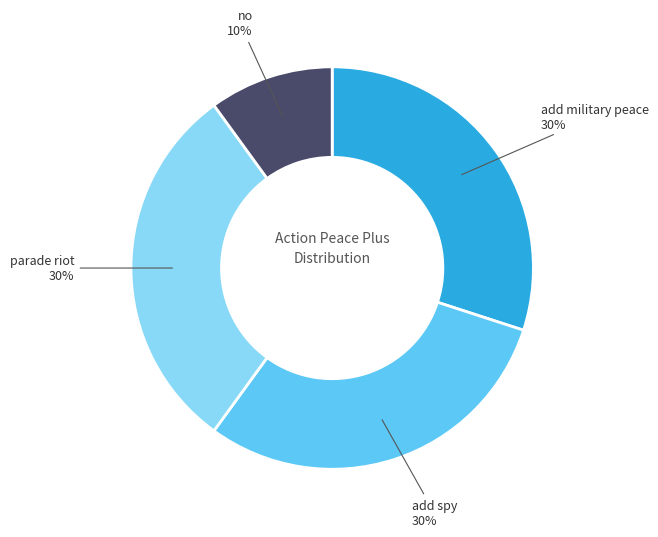

Does any single category account for the majority?

No